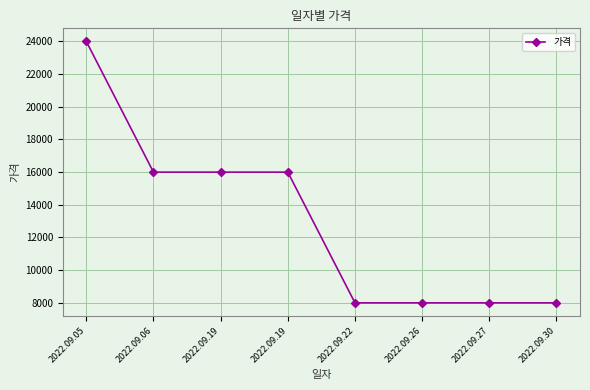

Does the chart have visible grid lines?

Yes